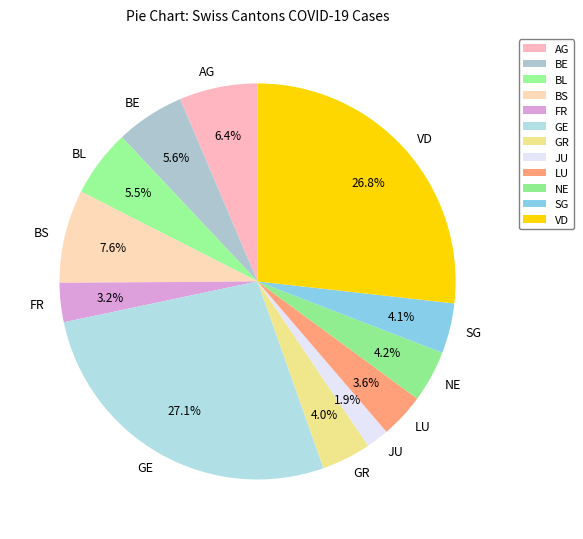

Which category has the smallest portion of the pie?

JU